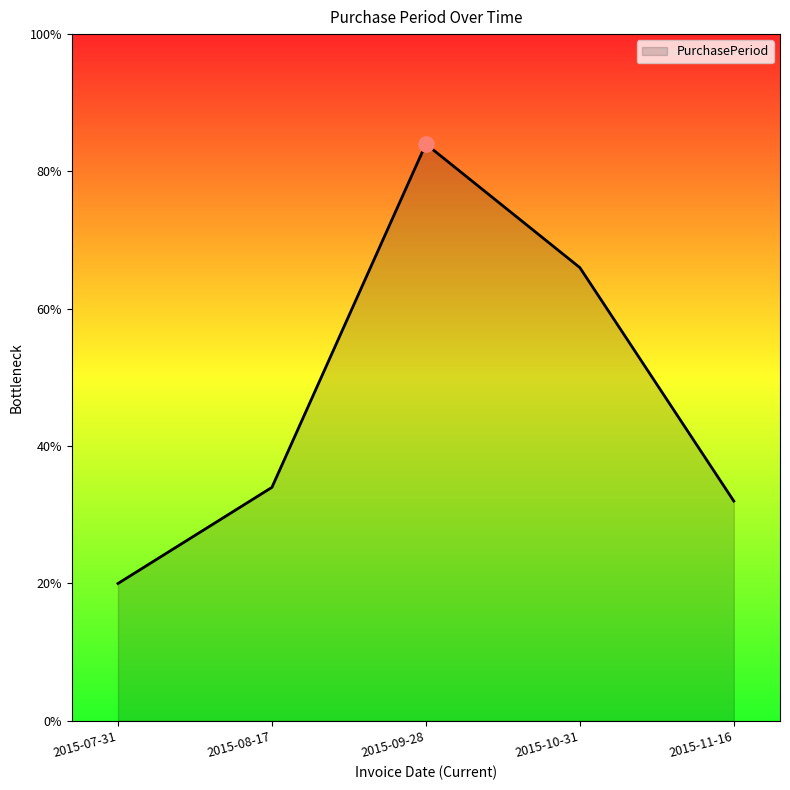

Between 2015-11-16 and 2015-07-31, which is larger?

2015-11-16